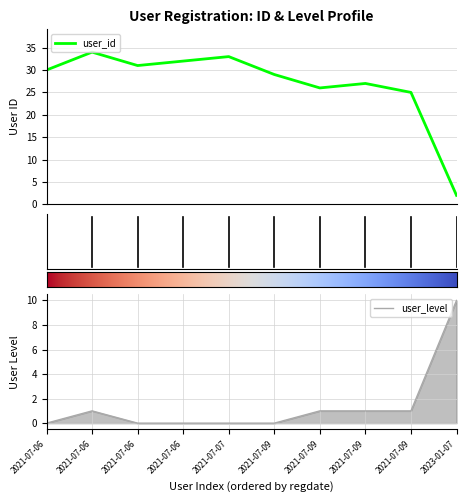

What is the label of the 9th point from the right?

2021-07-06